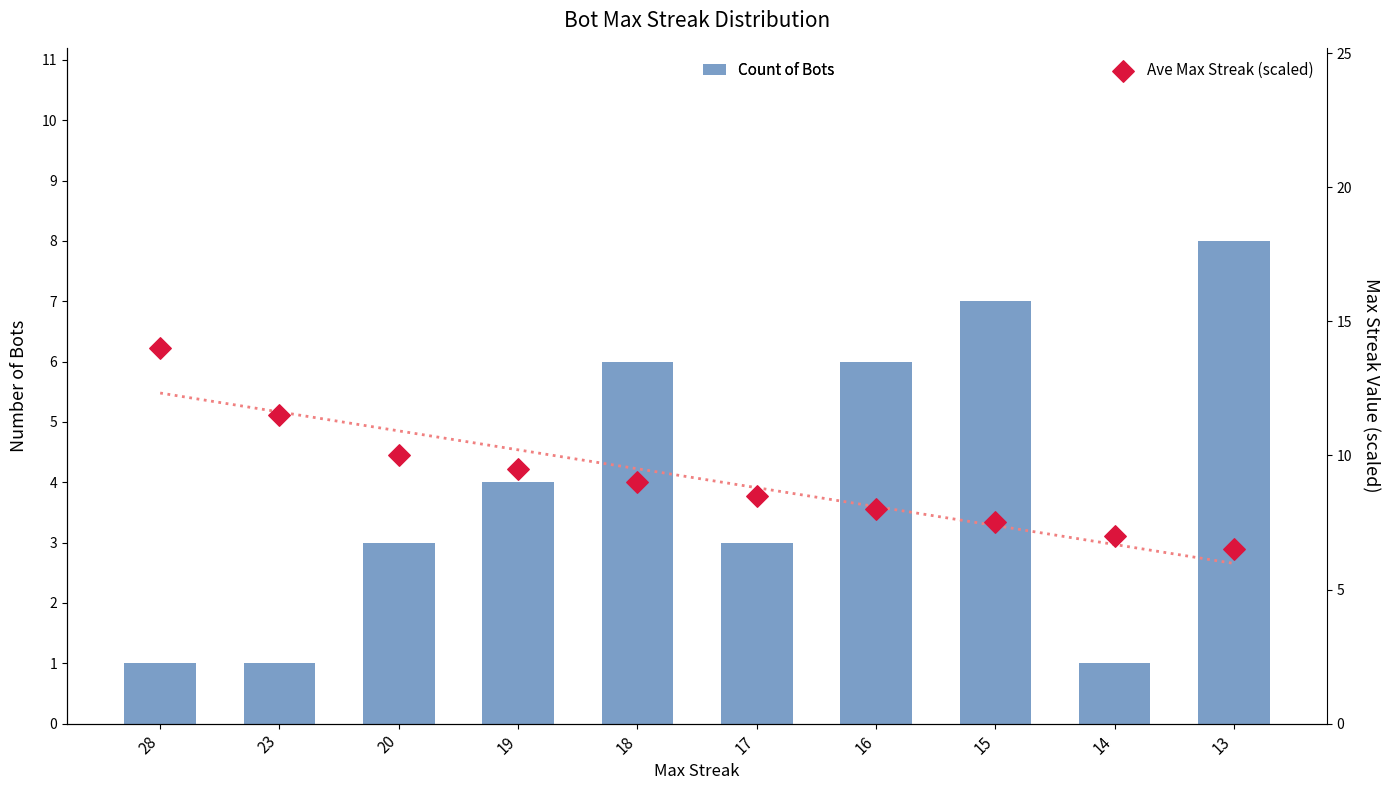

At how many categories does at least one series exceed 13?

1